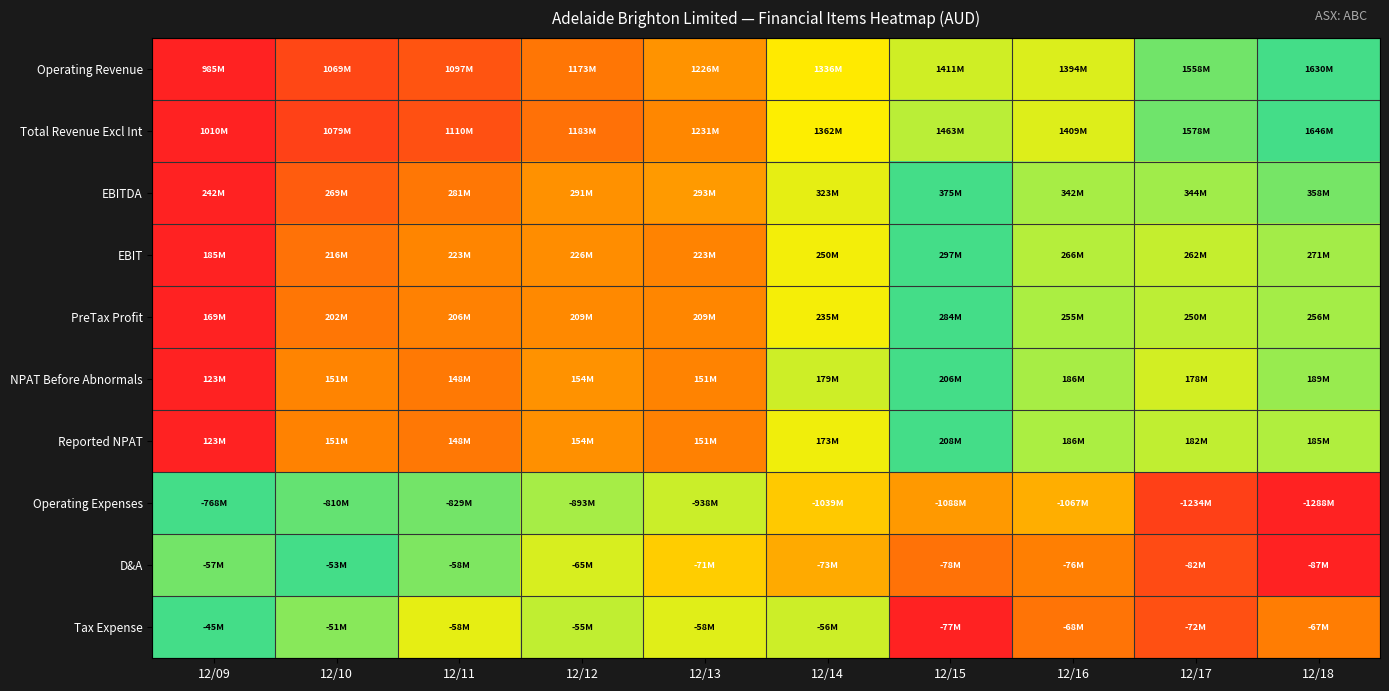

Reading left to right, what are all the values shown in this chart?

Operating Revenue: 12/09=0.0	12/10=0.1	12/11=0.2	12/12=0.3	12/13=0.4	12/14=0.5	12/15=0.7	12/16=0.6	12/17=0.9	12/18=1.0
Total Revenue Excl Int: 12/09=0.0	12/10=0.1	12/11=0.2	12/12=0.3	12/13=0.3	12/14=0.6	12/15=0.7	12/16=0.6	12/17=0.9	12/18=1.0
EBITDA: 12/09=0.0	12/10=0.2	12/11=0.3	12/12=0.4	12/13=0.4	12/14=0.6	12/15=1.0	12/16=0.8	12/17=0.8	12/18=0.9
EBIT: 12/09=0.0	12/10=0.3	12/11=0.3	12/12=0.4	12/13=0.3	12/14=0.6	12/15=1.0	12/16=0.7	12/17=0.7	12/18=0.8
PreTax Profit: 12/09=0.0	12/10=0.3	12/11=0.3	12/12=0.4	12/13=0.3	12/14=0.6	12/15=1.0	12/16=0.7	12/17=0.7	12/18=0.8
NPAT Before Abnormals: 12/09=0.0	12/10=0.3	12/11=0.3	12/12=0.4	12/13=0.3	12/14=0.7	12/15=1.0	12/16=0.8	12/17=0.7	12/18=0.8
Reported NPAT: 12/09=0.0	12/10=0.3	12/11=0.3	12/12=0.4	12/13=0.3	12/14=0.6	12/15=1.0	12/16=0.7	12/17=0.7	12/18=0.7
Operating Expenses: 12/09=1.0	12/10=0.9	12/11=0.9	12/12=0.8	12/13=0.7	12/14=0.5	12/15=0.4	12/16=0.4	12/17=0.1	12/18=0.0
D&A: 12/09=0.9	12/10=1.0	12/11=0.9	12/12=0.6	12/13=0.5	12/14=0.4	12/15=0.3	12/16=0.3	12/17=0.1	12/18=0.0
Tax Expense: 12/09=1.0	12/10=0.8	12/11=0.6	12/12=0.7	12/13=0.6	12/14=0.7	12/15=0.0	12/16=0.3	12/17=0.2	12/18=0.3